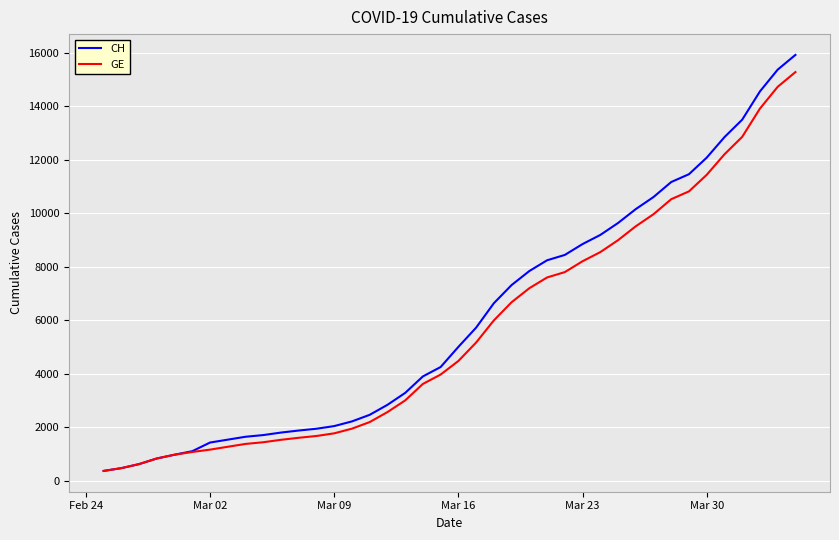

Which series has the largest range (max minus min)?

CH